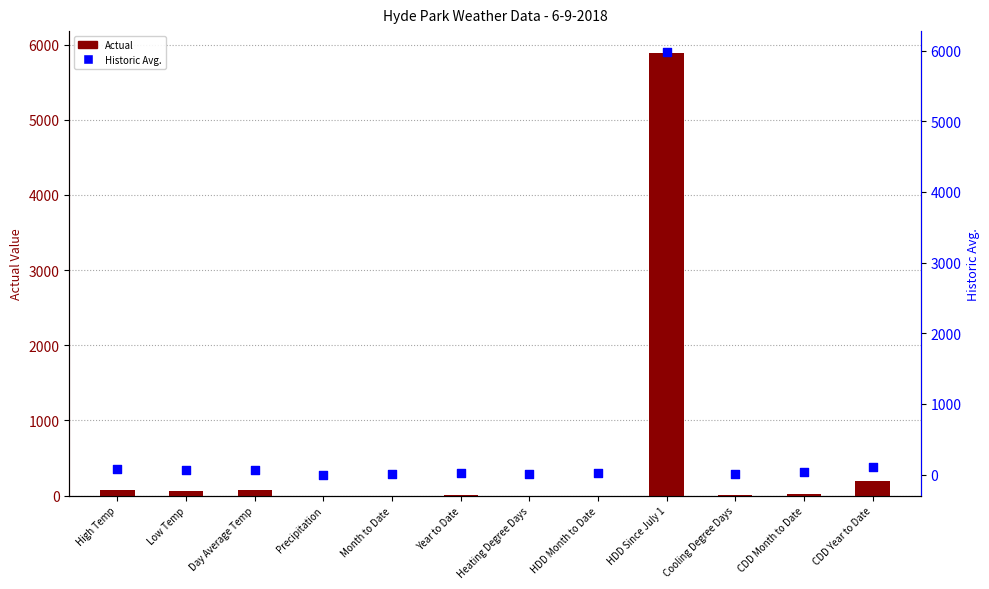

Which series has the largest total across all categories?

Historic Avg.